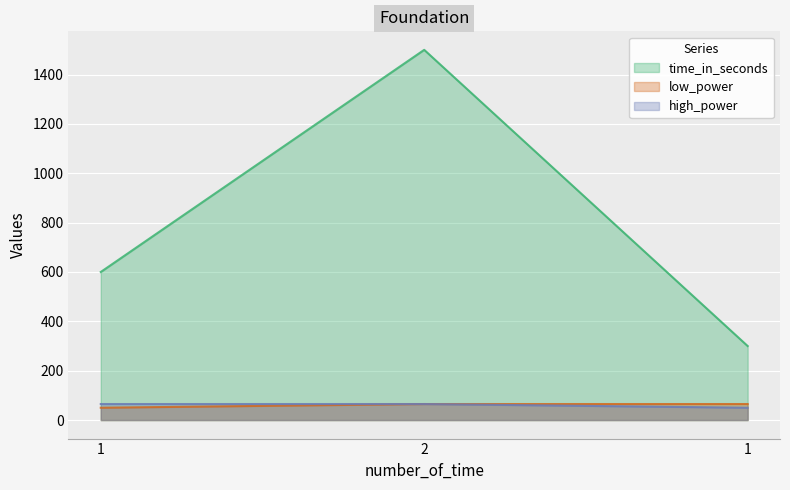

The value of low_power at 1 is 33. True or false?

False